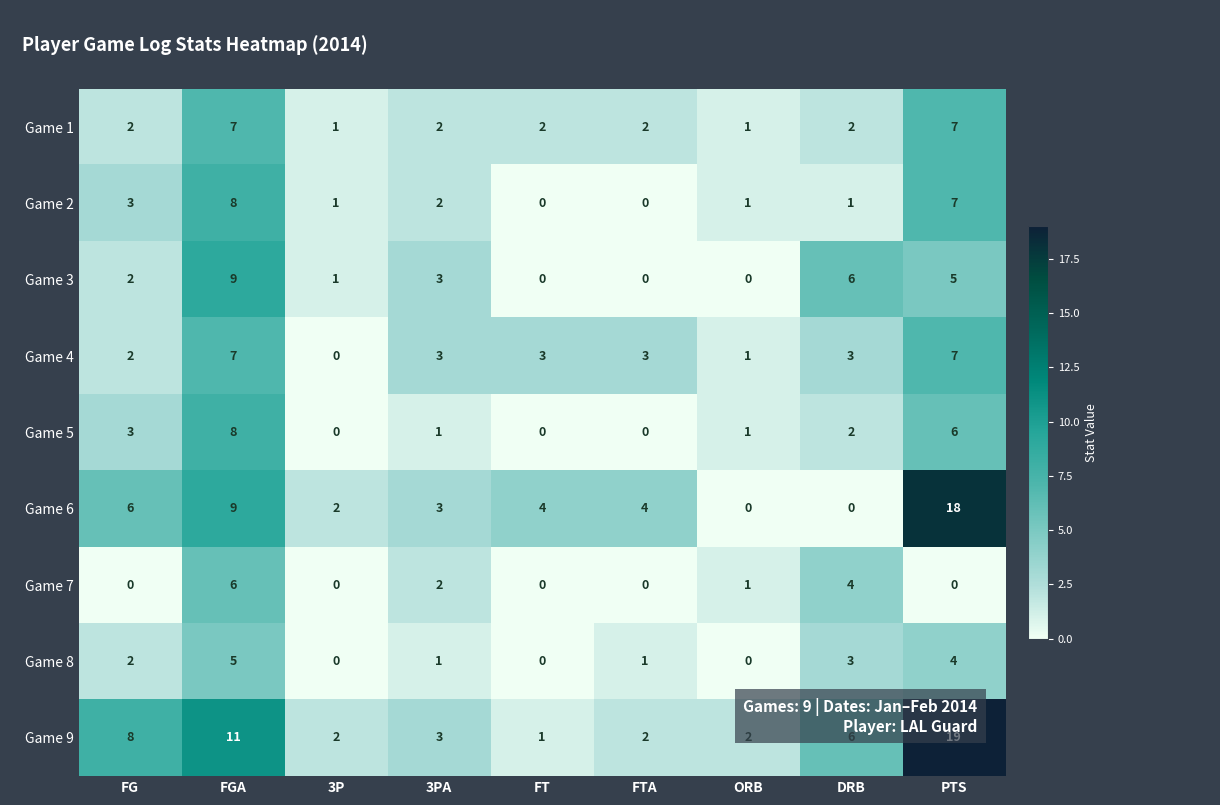

What is the average value of the Game 2 series?

3